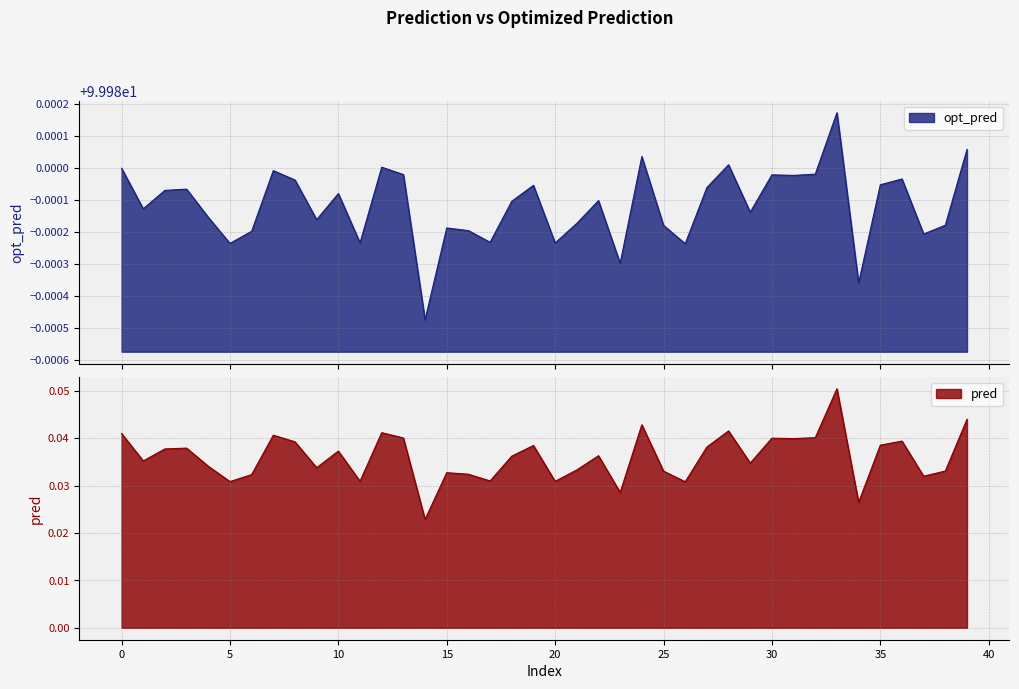

What is the greatest value displayed?

100.0